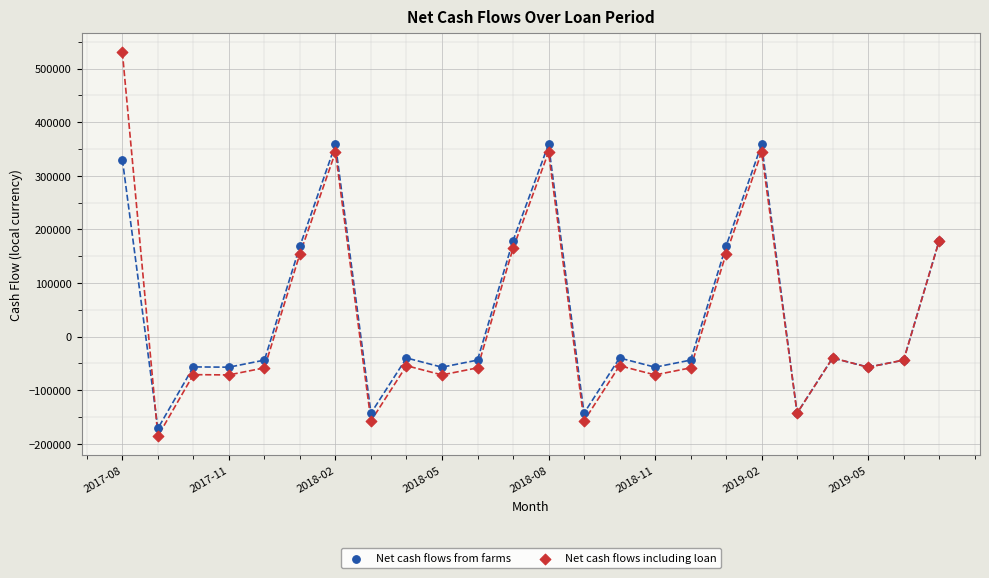

Which series contains the highest Y value?

Net cash flows including loan